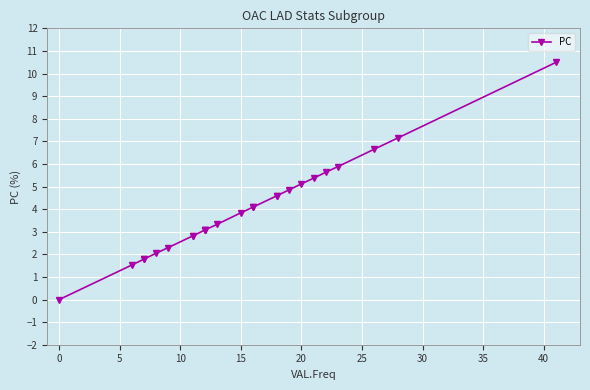

Is this an area chart (filled region under the line)?

No